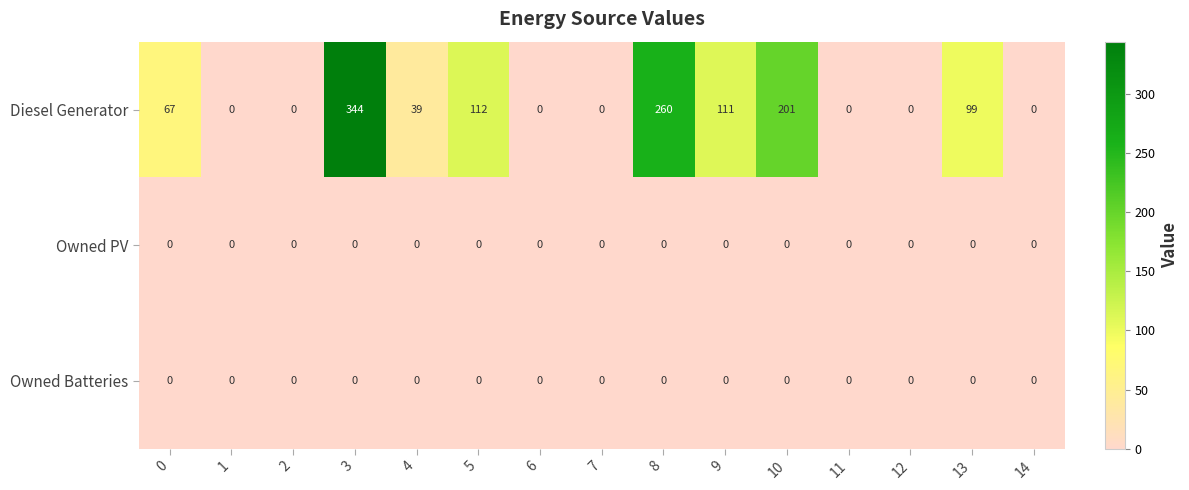

What is the difference between the Diesel Generator values at 5 and 13?

13